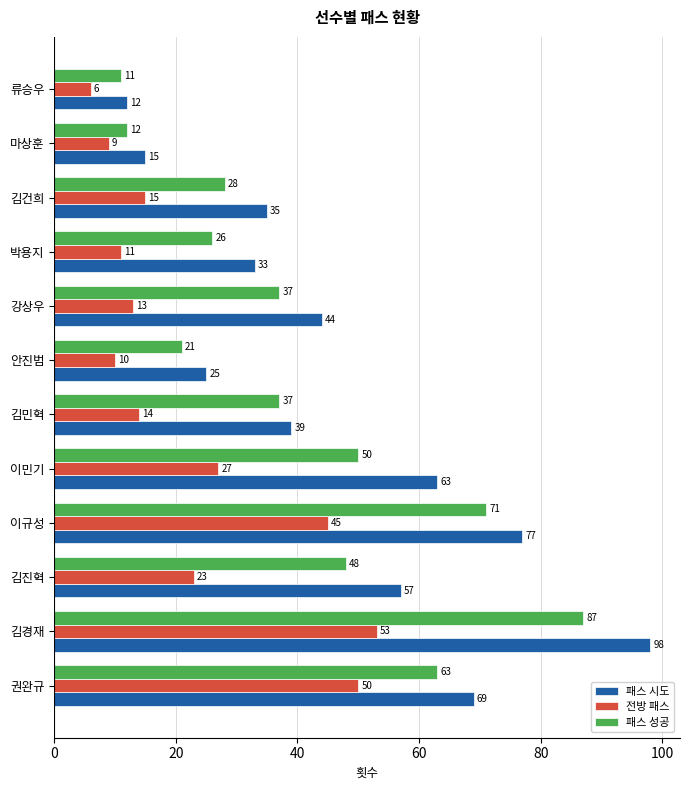

At which label is 패스 시도 closest to 55?

김진혁